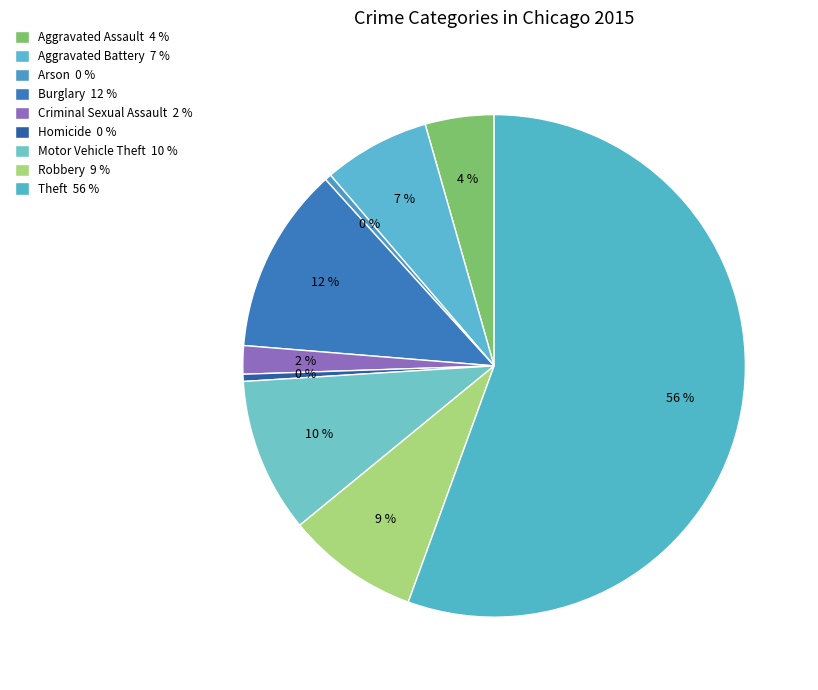

Count the number of slices in the pie.

9